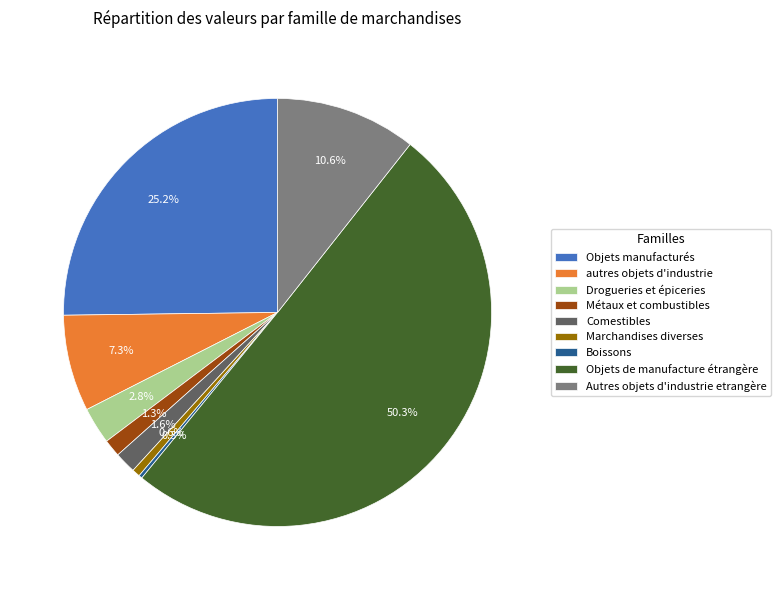

Which slice is the largest?

Objets de manufacture étrangère